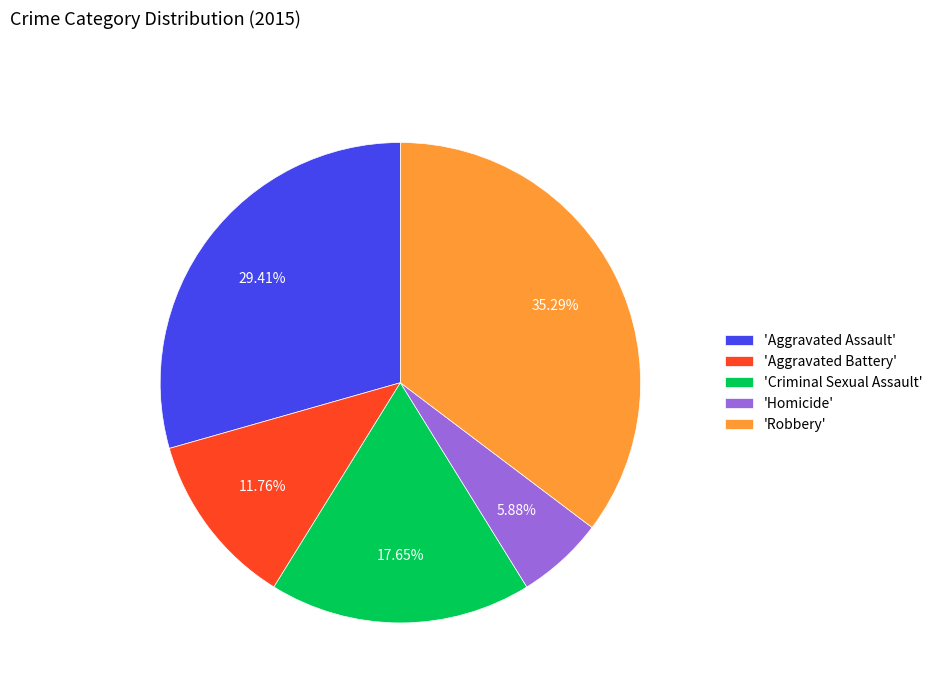

Rank the categories by value from highest to lowest.

'Robbery', 'Aggravated Assault', 'Criminal Sexual Assault', 'Aggravated Battery', 'Homicide'